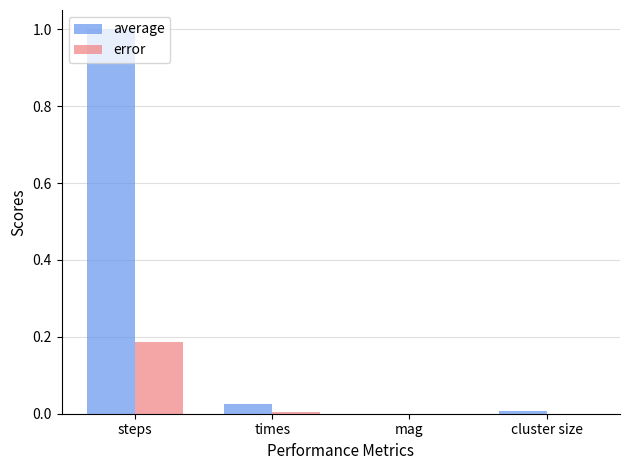

The value of average at steps is 0.4. True or false?

False